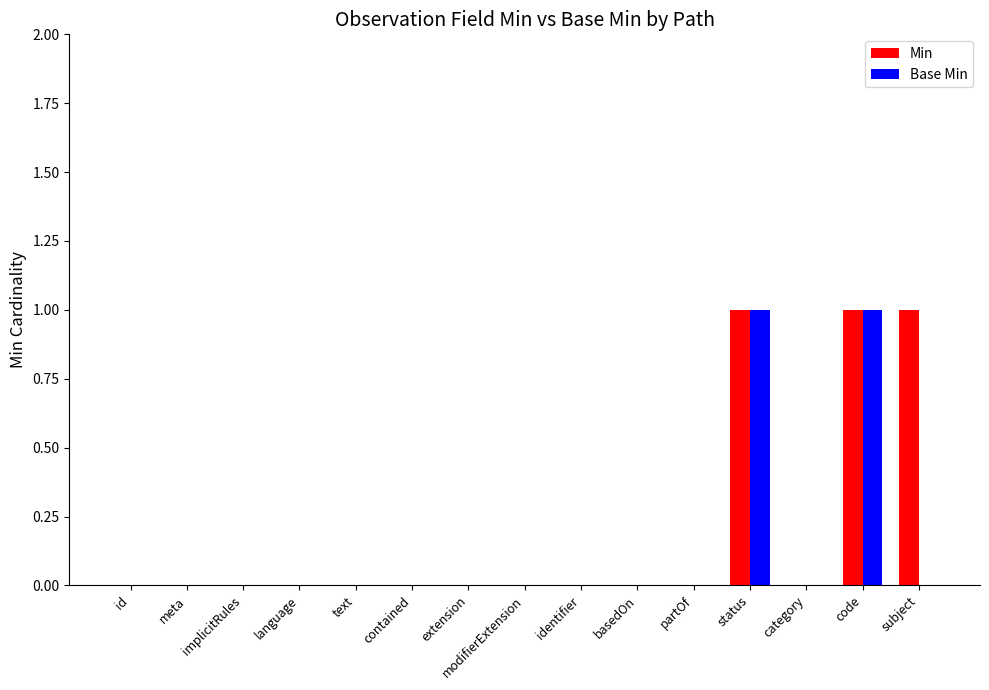

What is the sum of all Min values?

3